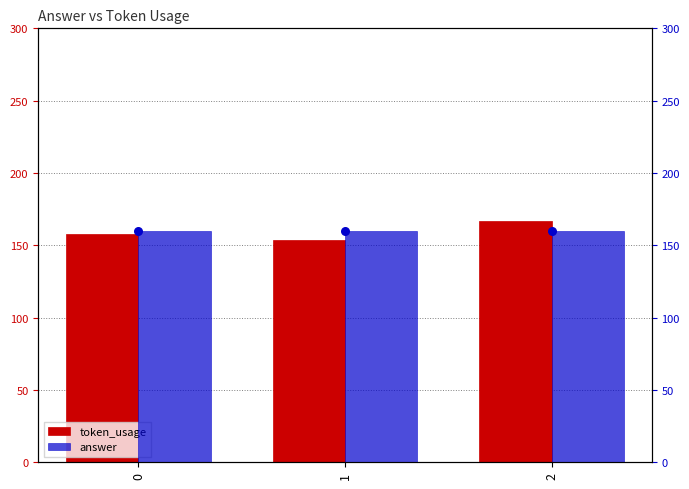

Which series contains the lowest Y value?

token_usage